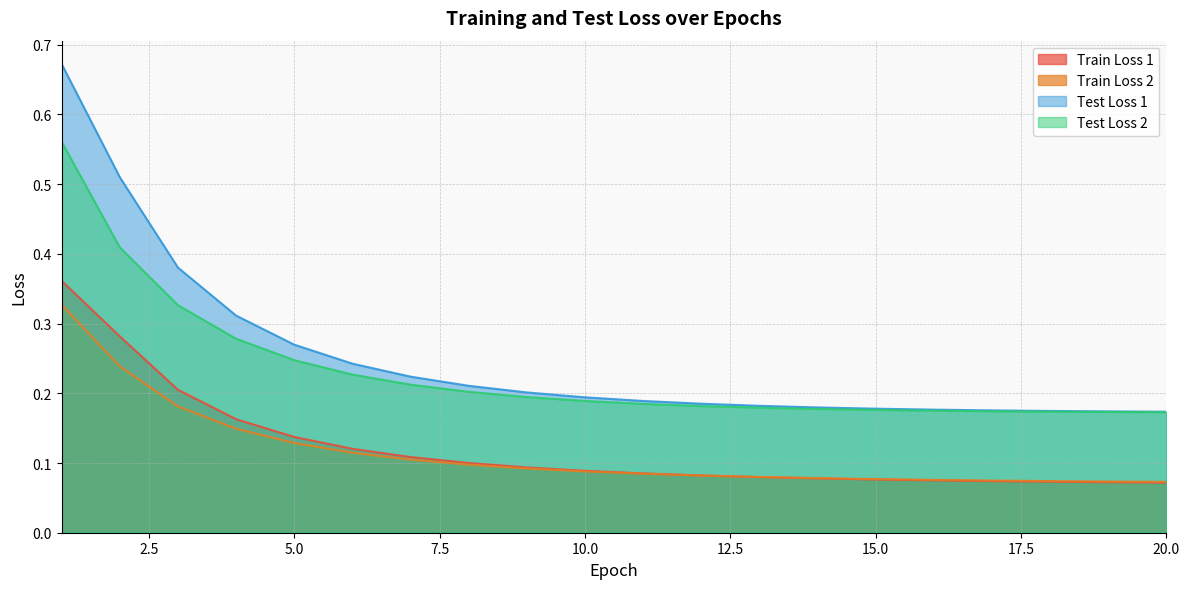

What is the sum of the Train Loss 1 values at 15 and 5?

0.2